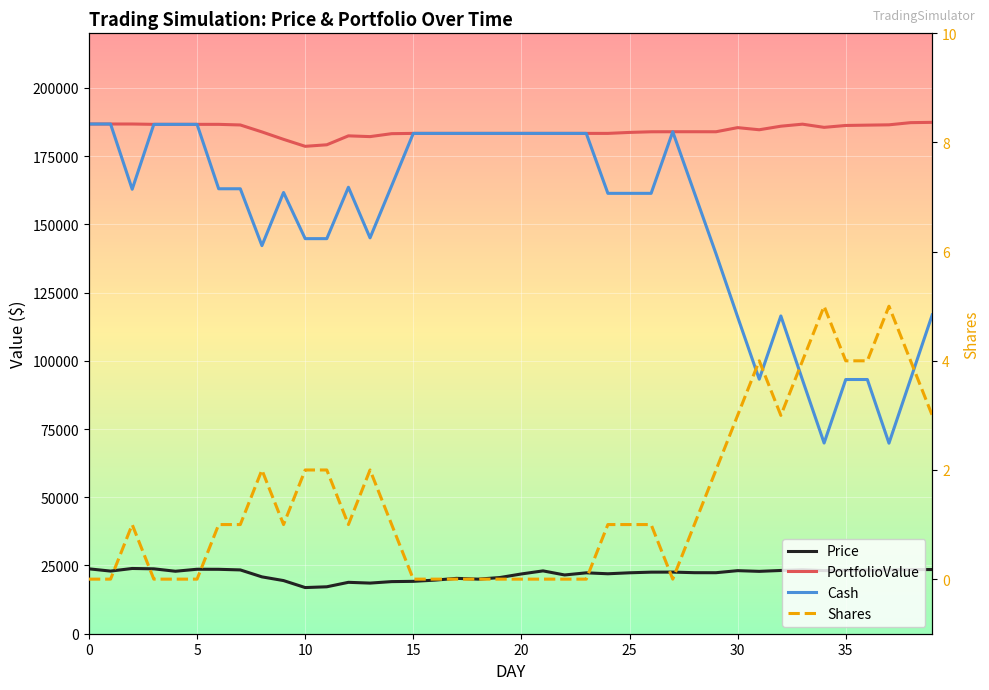

What is the label of the 29th point from the right?

11